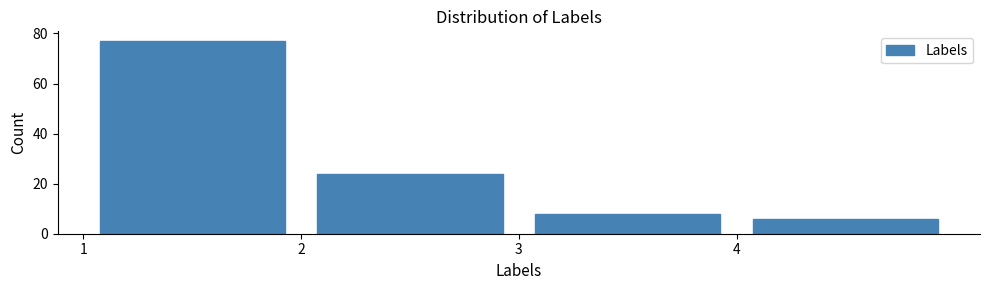

Which range on the x-axis has the tallest bar?

1 to 2